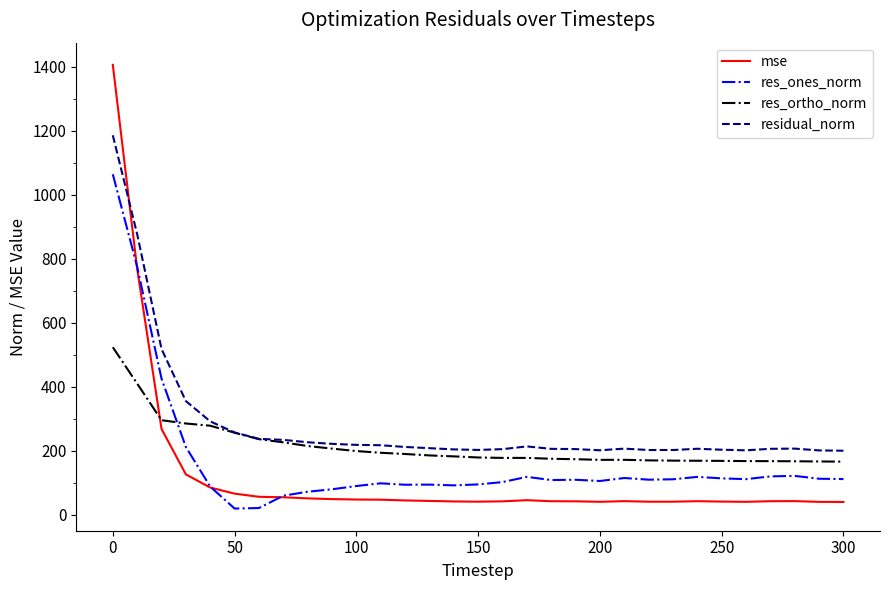

What is the maximum value shown in the chart?

1405.6